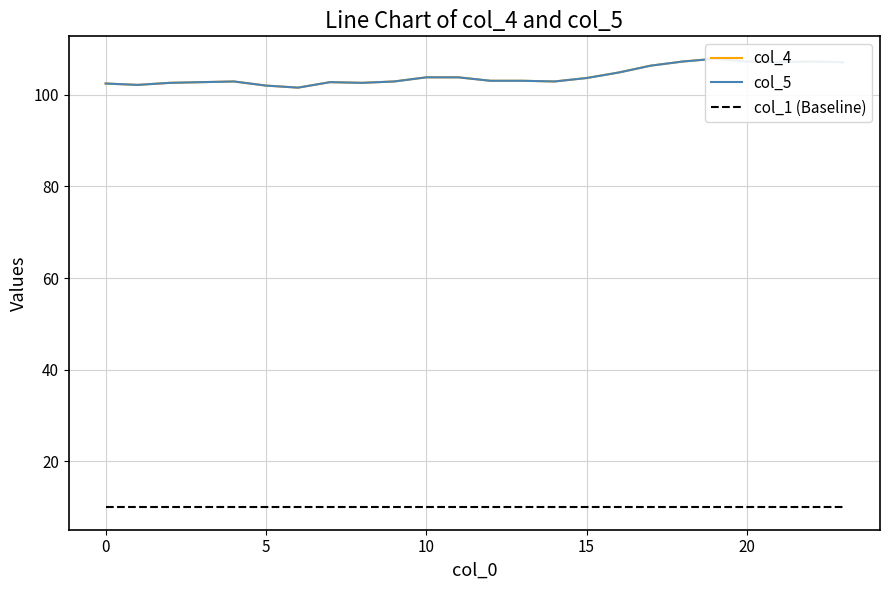

What is the label of the 16th point from the right?

8